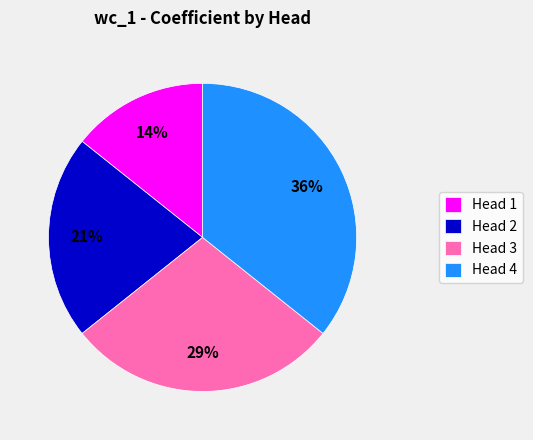

How many slices are in this pie chart?

4